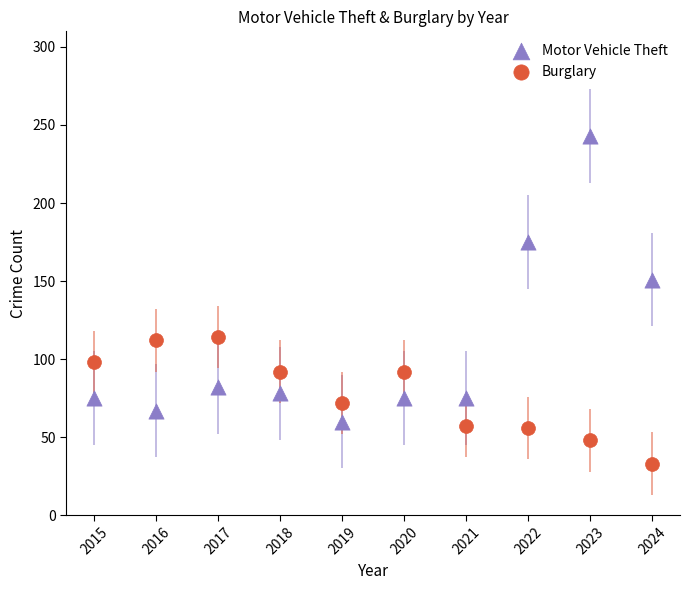

Which series has the largest Y range (max minus min)?

Motor Vehicle Theft